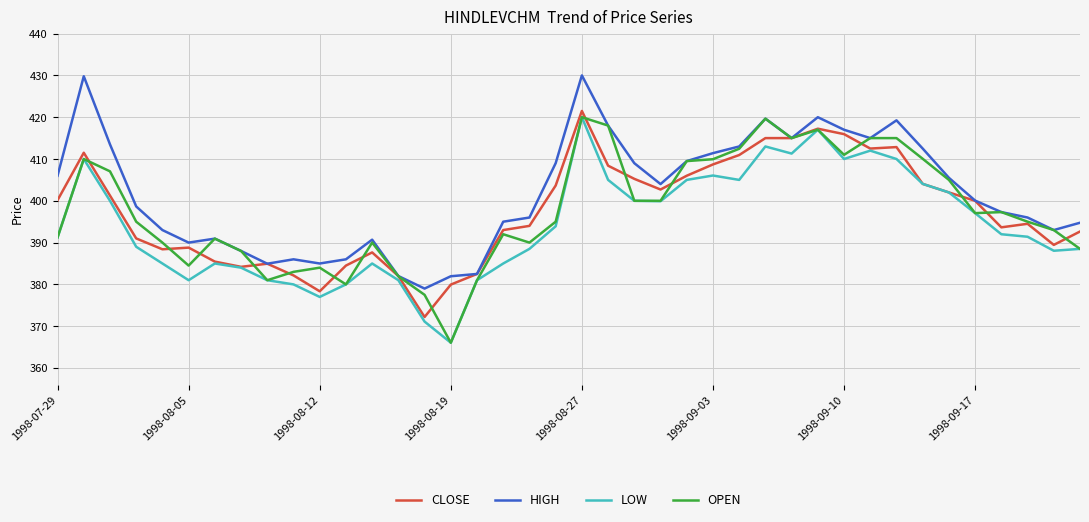

Which series has the largest total across all categories?

HIGH